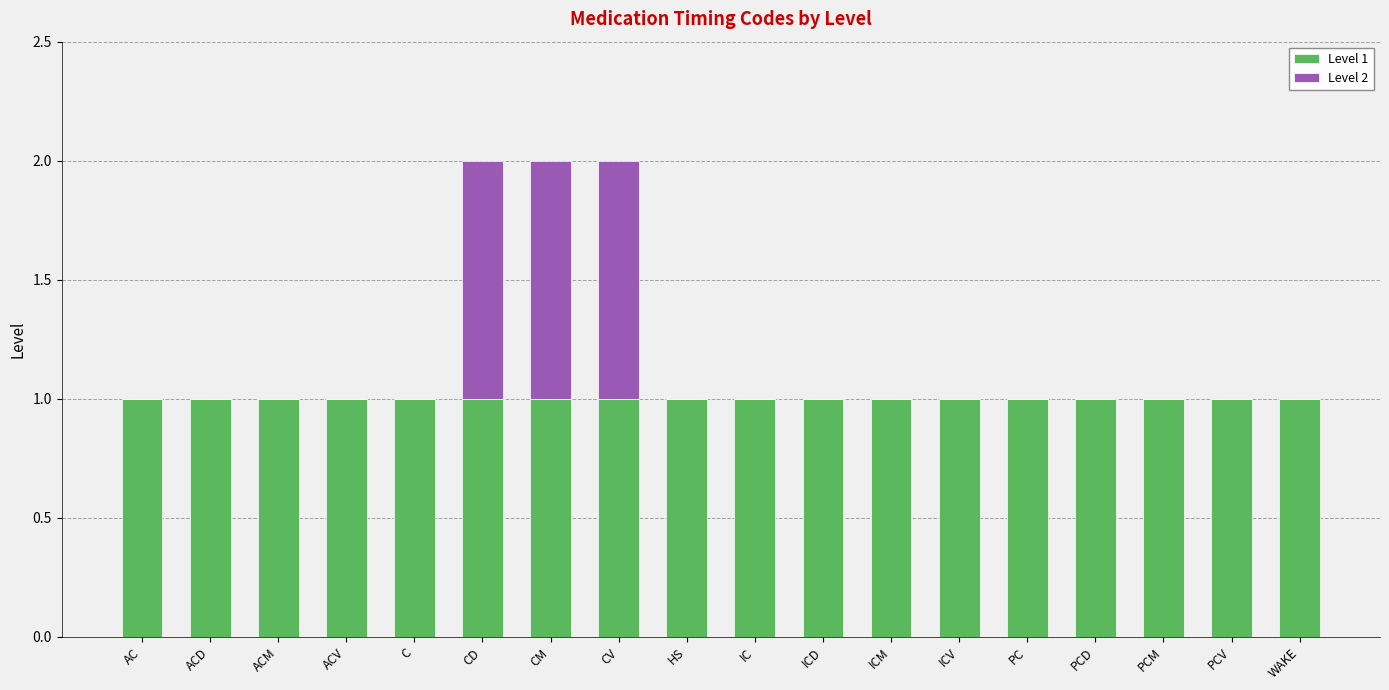

True or false: Level 1 has a value of 1 at WAKE.

True